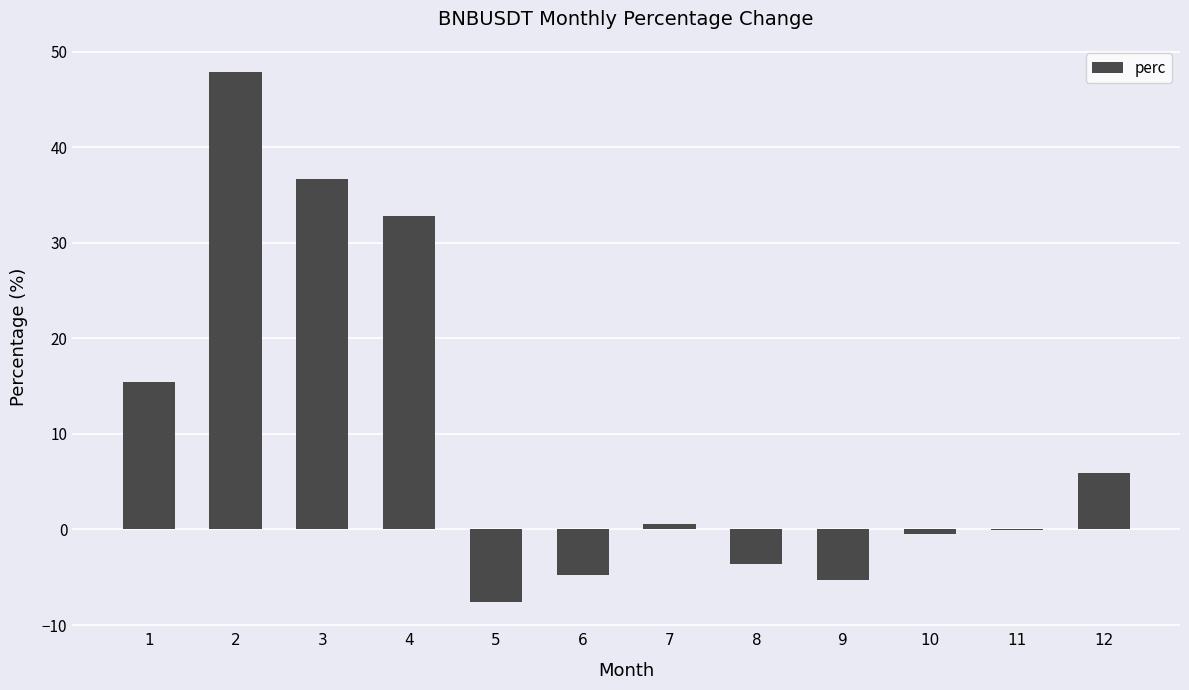

Is it true that the value at 12 is 8.3?

False